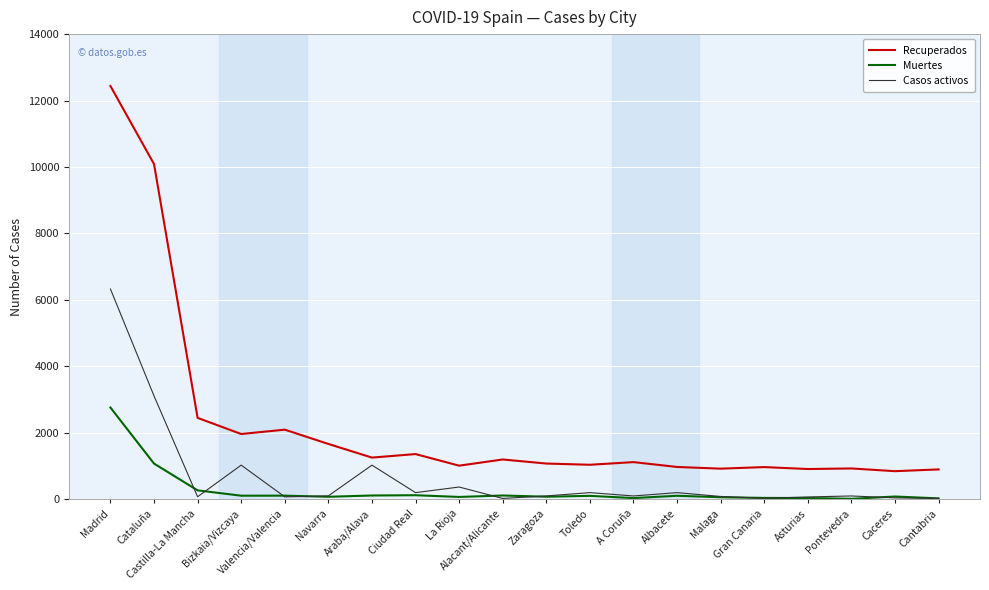

Which label corresponds to the largest value in the chart?

Madrid